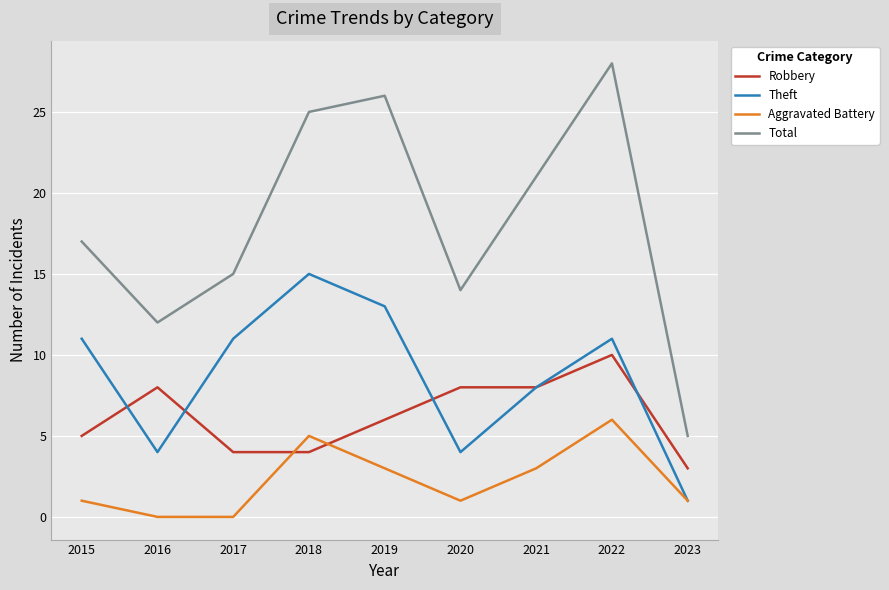

Reading left to right, transcribe all the data shown in this chart.

Robbery: 5	8	4	4	6	8	8	10	3
Theft: 11	4	11	15	13	4	8	11	1
Aggravated Battery: 1	0	0	5	3	1	3	6	1
Total: 17	12	15	25	26	14	21	28	5